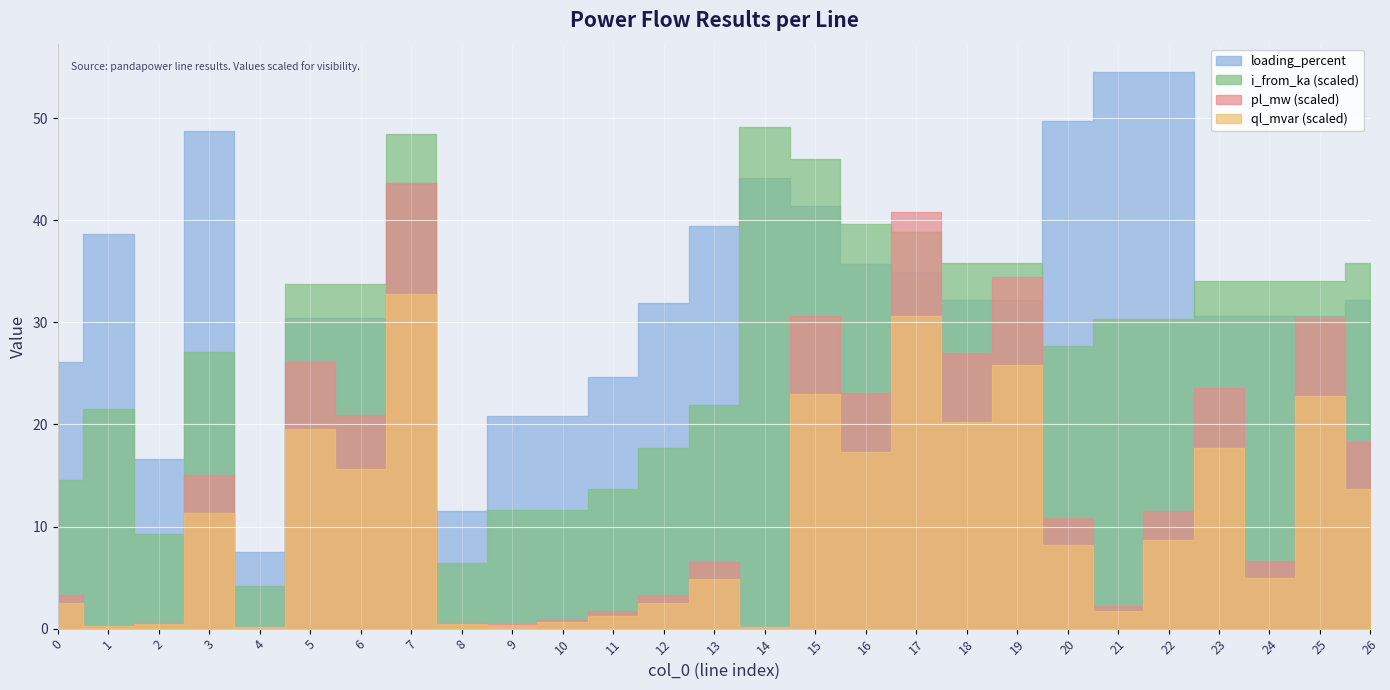

Rank the series by their maximum value, from lowest to highest.

ql_mvar, pl_mw, i_from_ka, loading_percent